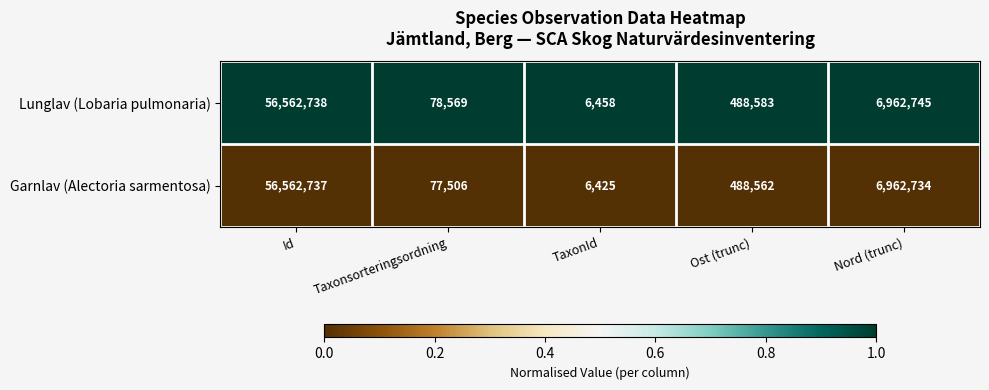

Which series has the largest range (max minus min)?

Garnlav (Alectoria sarmentosa)